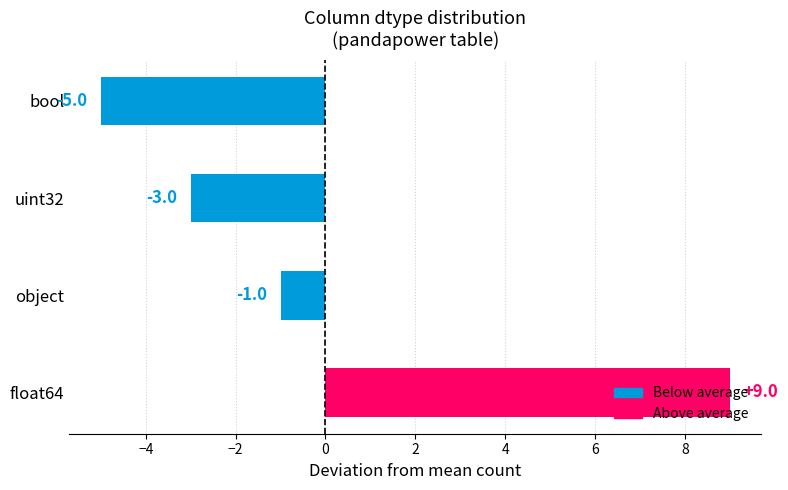

How many values are between -3 and 9?

3